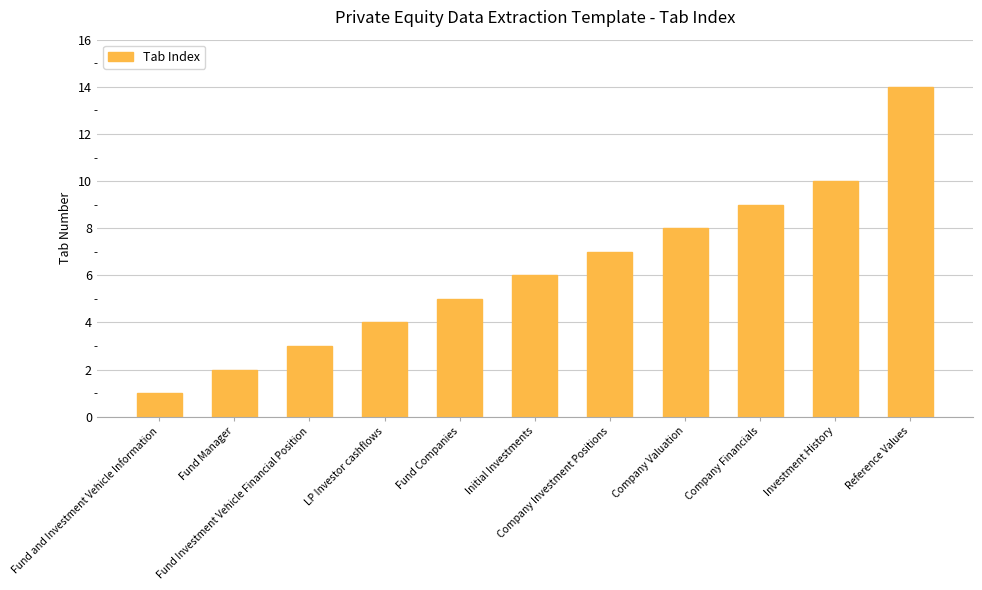

What is the label of the 9th bar from the right?

Fund Investment Vehicle Financial Position